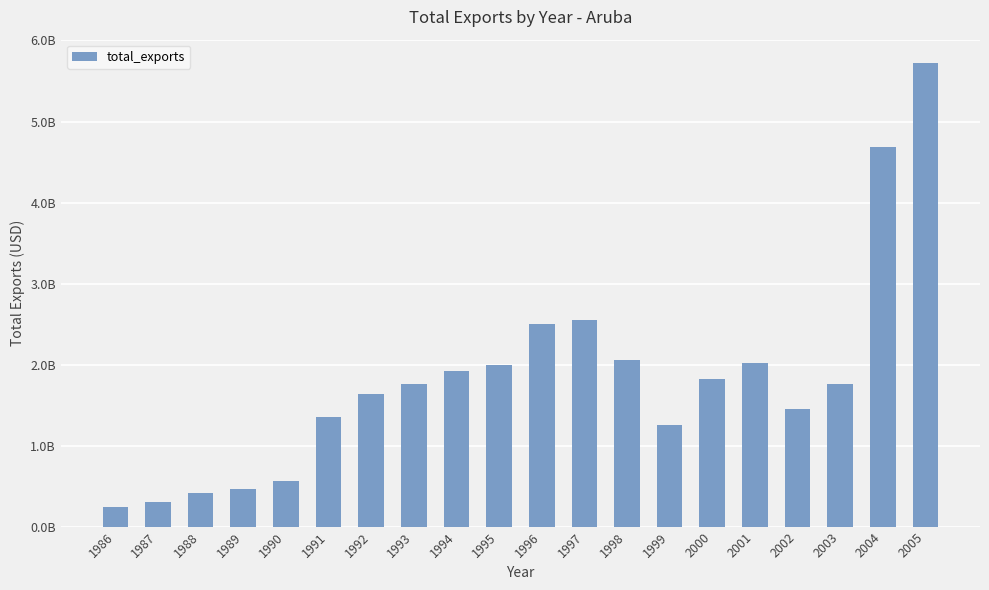

What is the maximum value shown in the chart?

5724017205.2